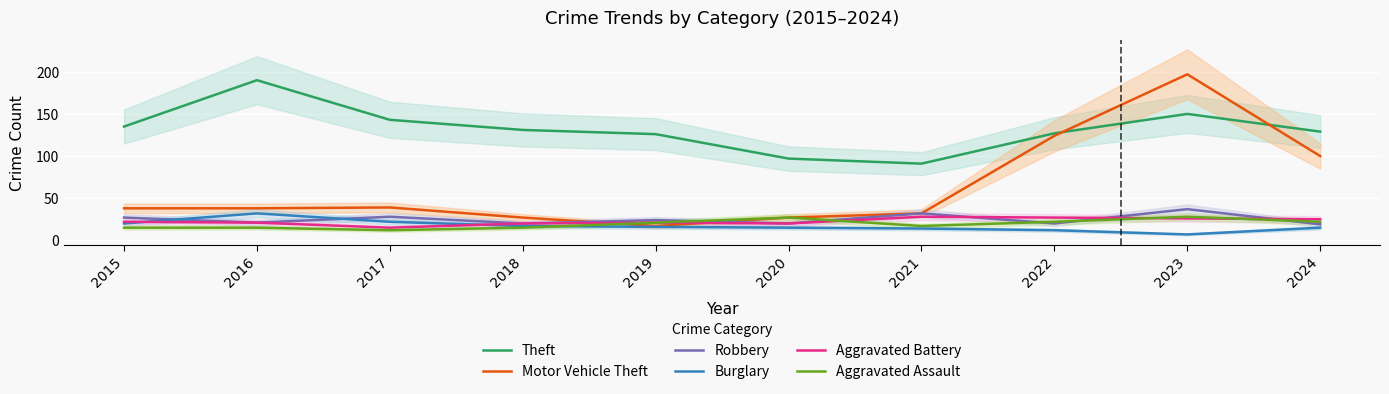

Reading right to left, list all the values displayed in this chart.

Theft: 129	150	127	91	97	126	131	143	190	135
Motor Vehicle Theft: 100	197	124	32	27	17	27	39	38	38
Robbery: 19	37	20	32	20	24	20	28	21	27
Burglary: 15	7	12	14	15	16	17	22	32	20
Aggravated Battery: 25	26	27	28	20	21	20	15	21	22
Aggravated Assault: 22	28	22	17	27	21	15	12	15	15